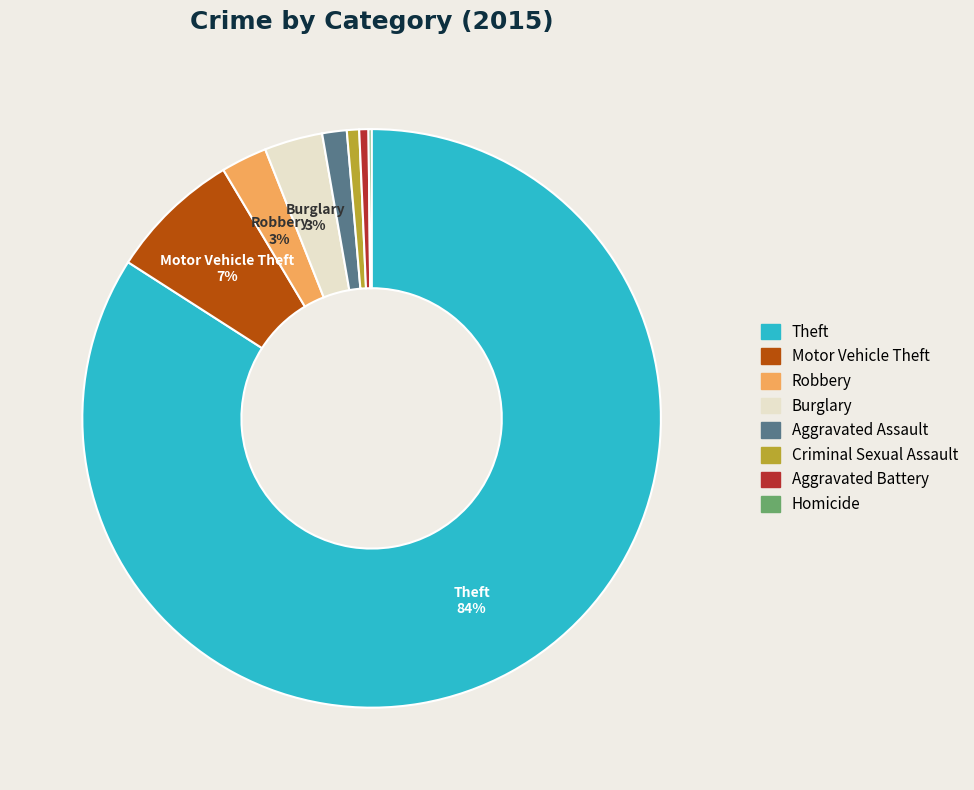

To the nearest percent, what is the difference between the largest and smallest slice percentages?

84%